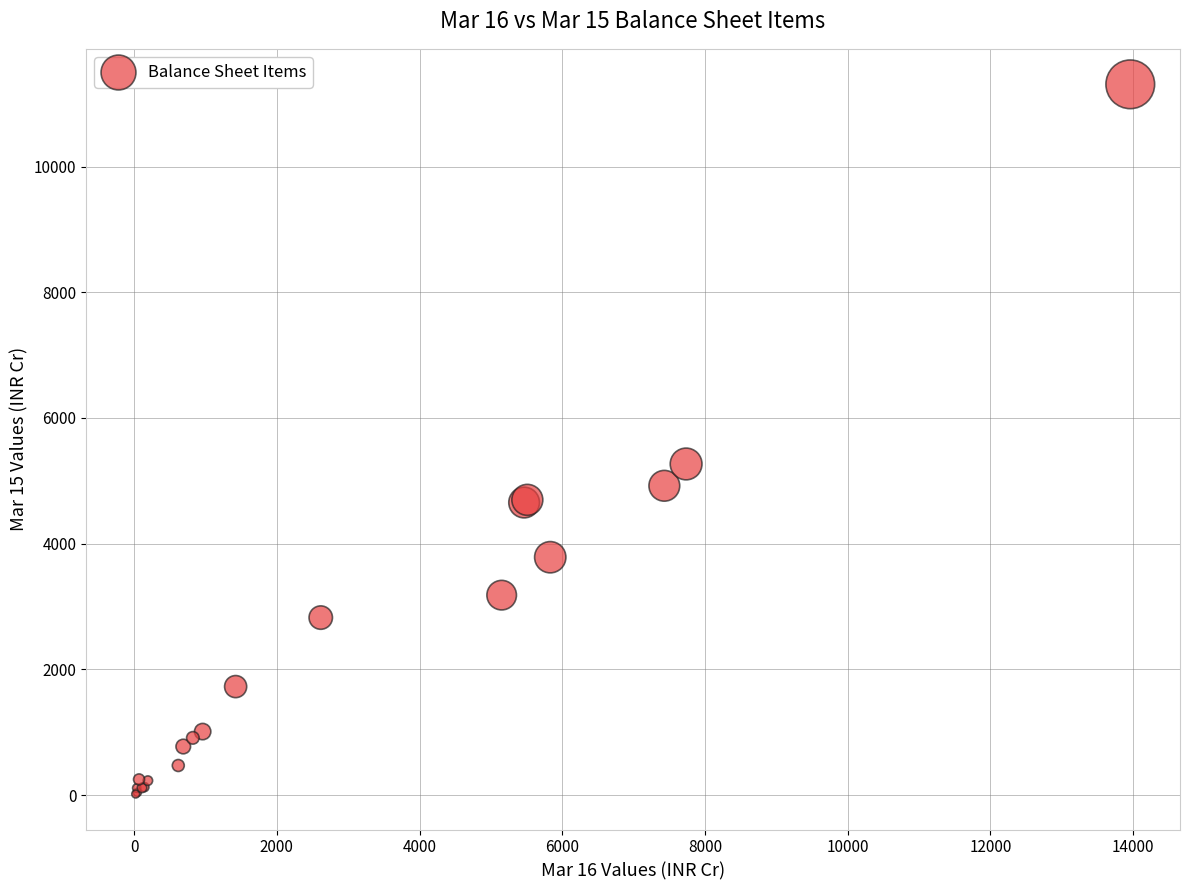

What Y value in the scatter plot is closest to 5662?

5268.6